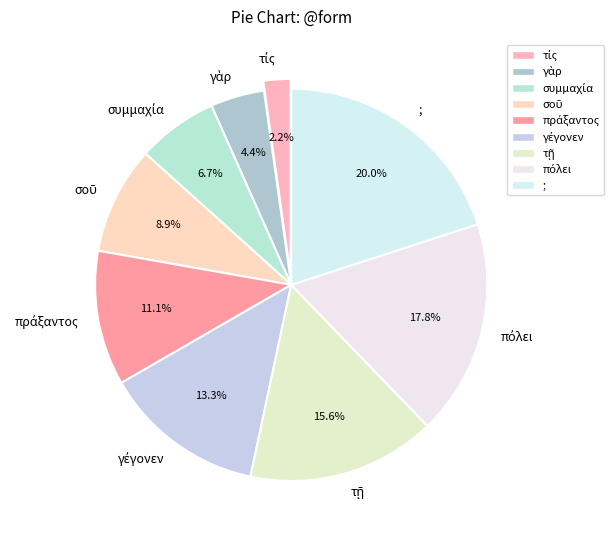

Does any single category account for the majority?

No